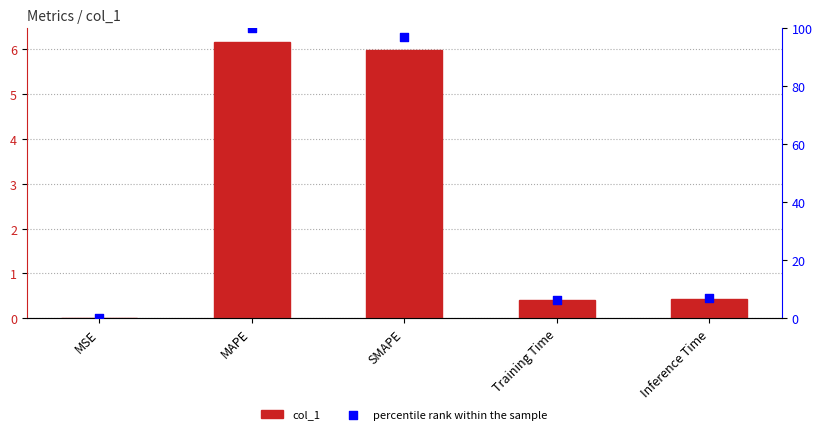

Which series has the largest total across all categories?

percentile rank within the sample